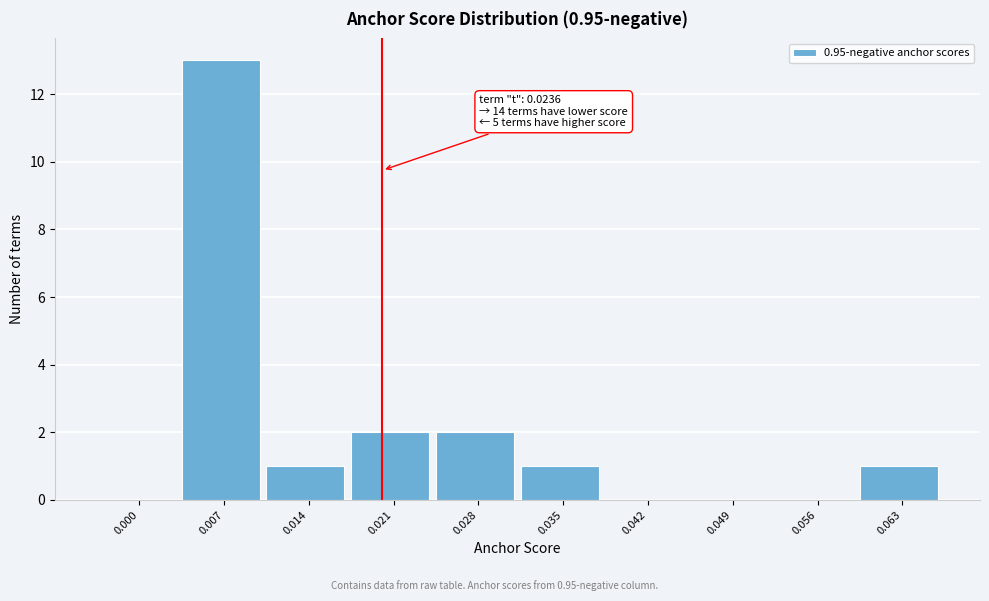

Reading left to right, transcribe all the data shown in this chart.

0.000=0	0.007=13	0.014=1	0.021=2	0.028=2	0.035=1	0.042=0	0.049=0	0.056=0	0.063=1